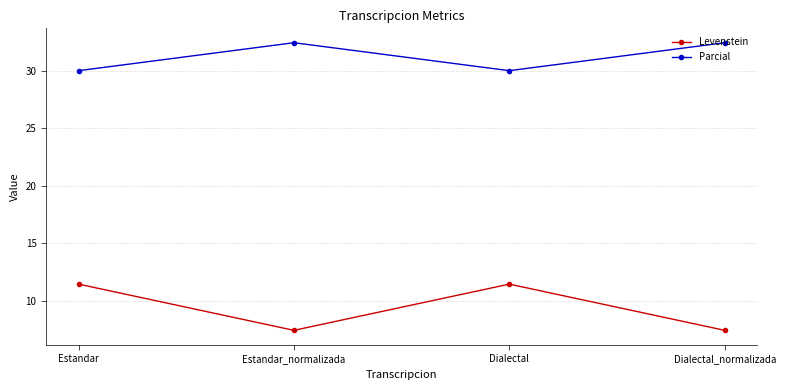

What position from the right is Dialectal_normalizada?

1